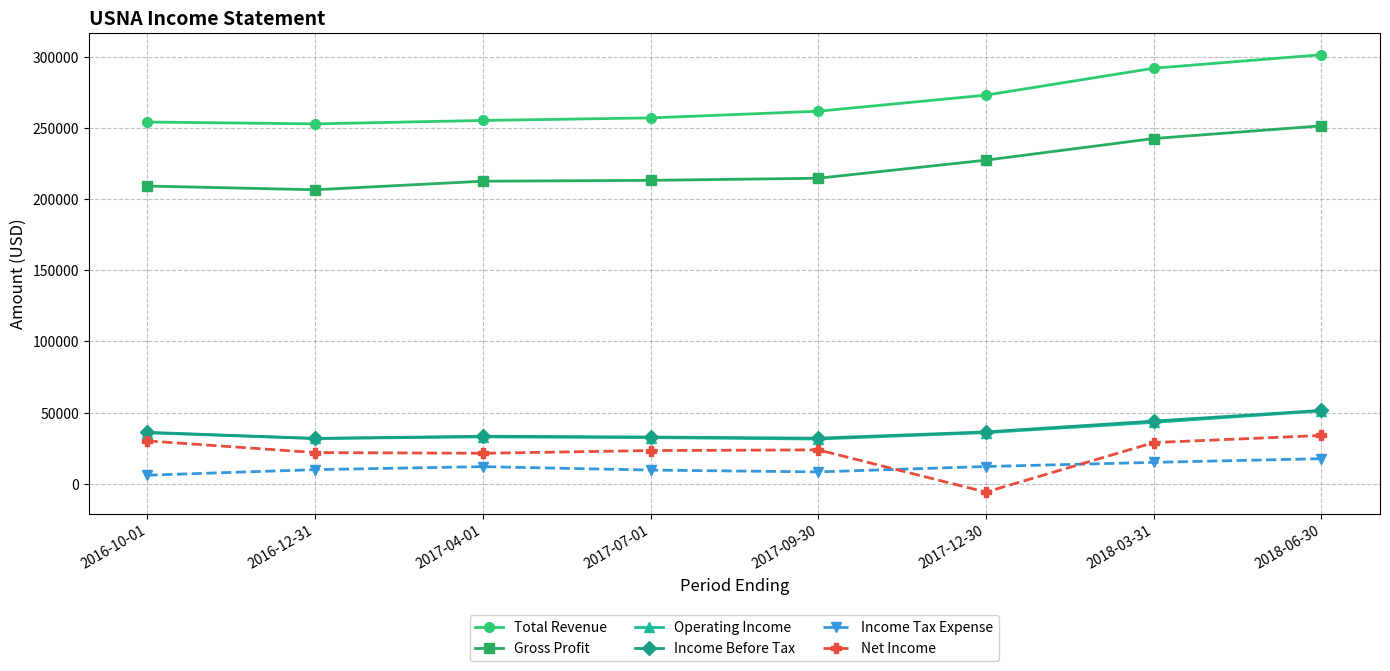

True or false: Gross Profit and Operating Income cross at least once.

False